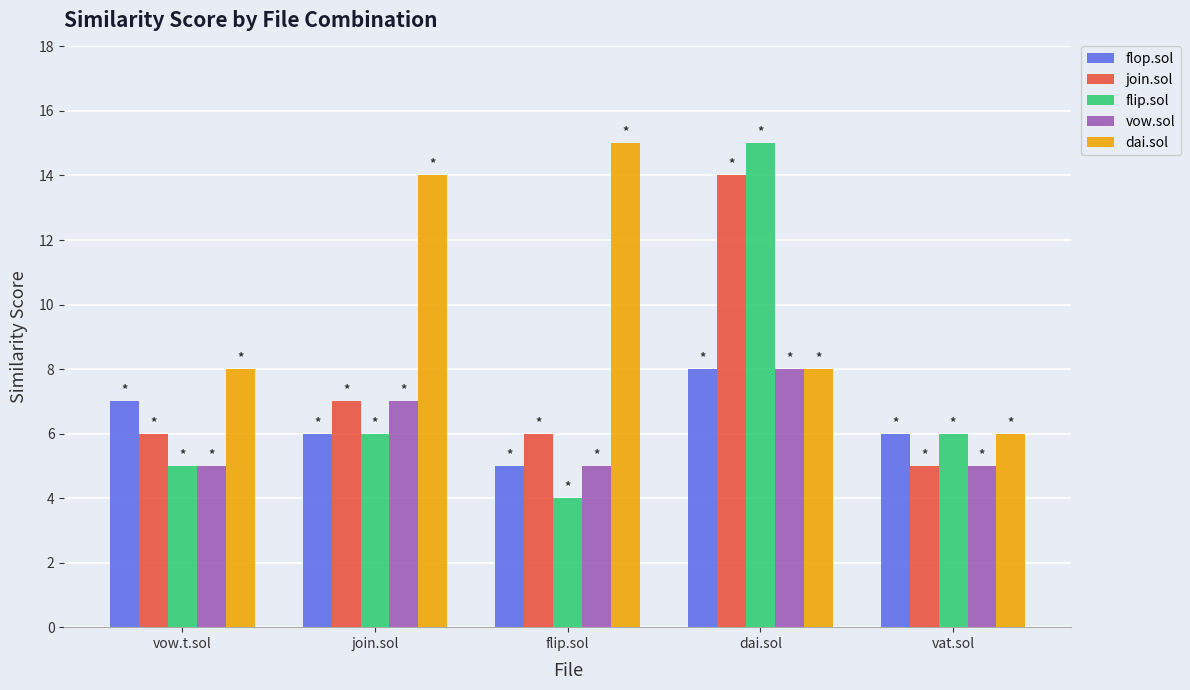

Between flip.sol and vat.sol, which series saw the biggest shift?

dai.sol